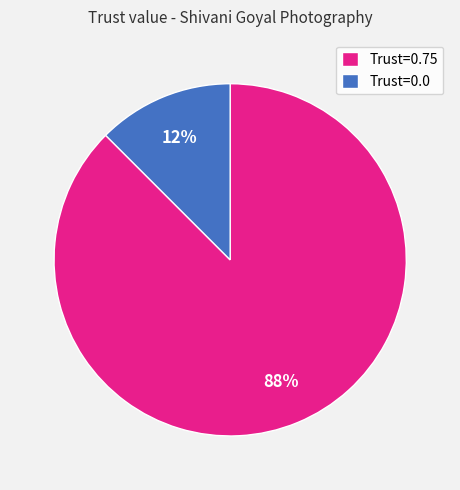

Does any single category account for the majority?

Yes